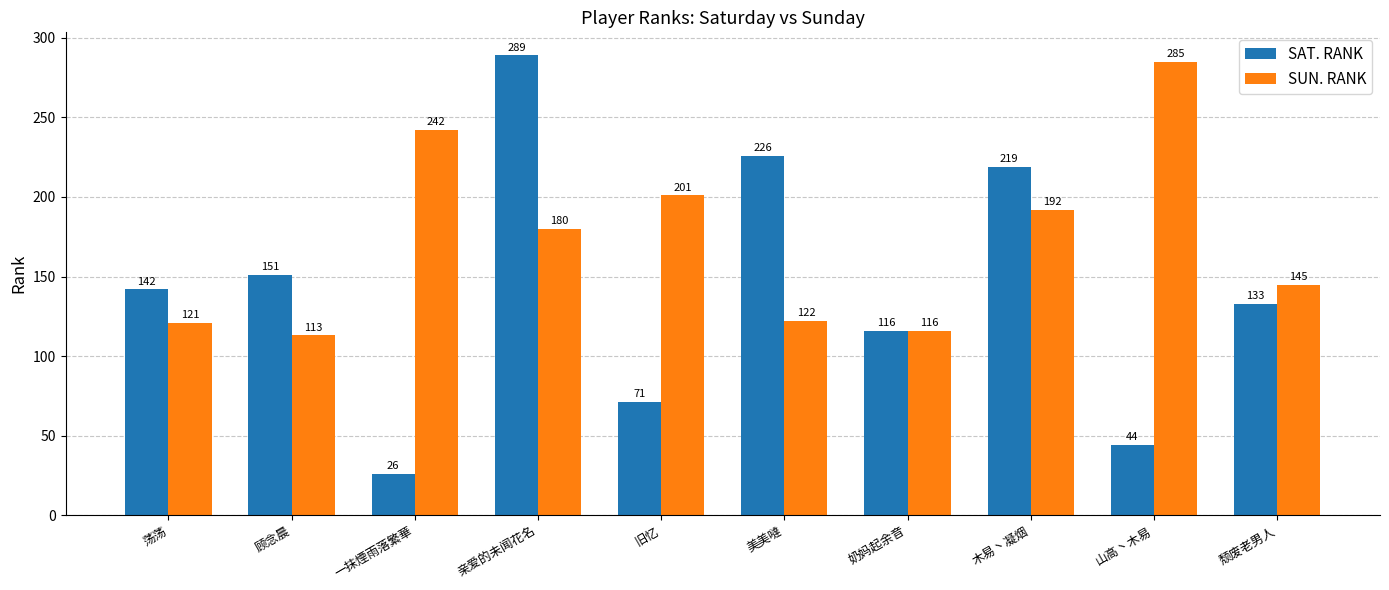

What is the difference between the second highest and minimum values in the SUN. RANK series?

129